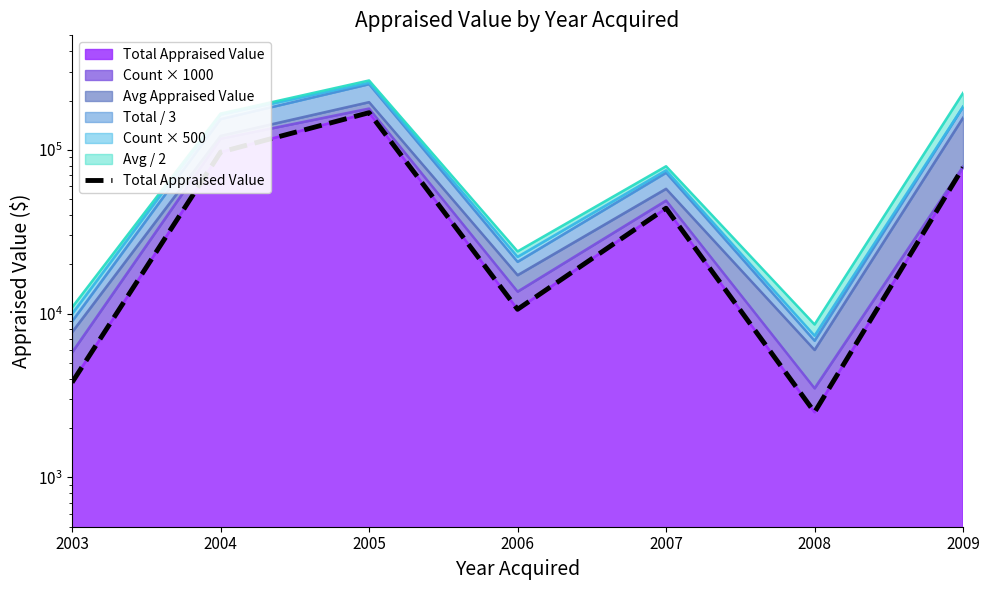

Is it true that the value at 2004 is 137858?

False